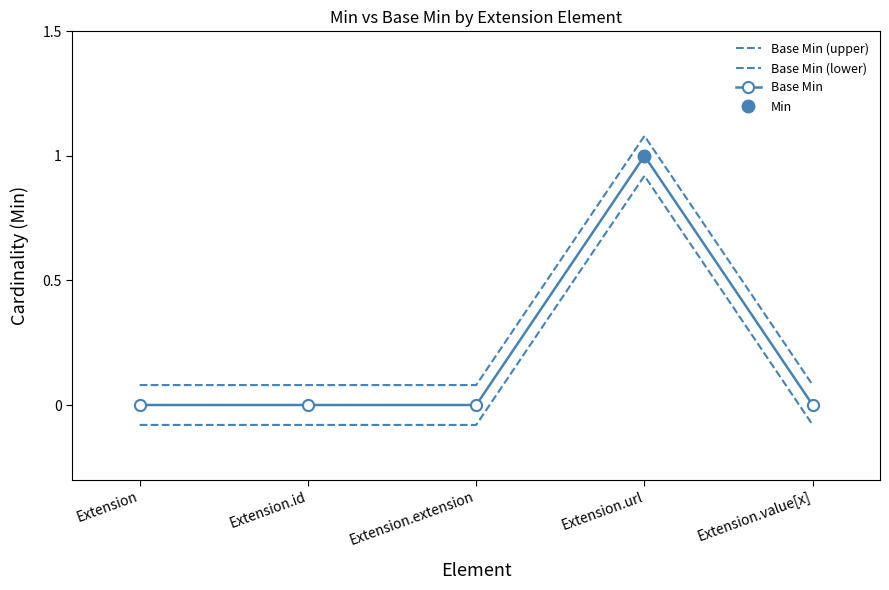

Rank the series at Extension.extension from lowest to highest value.

Base Min (lower), Base Min, Base Min (upper)